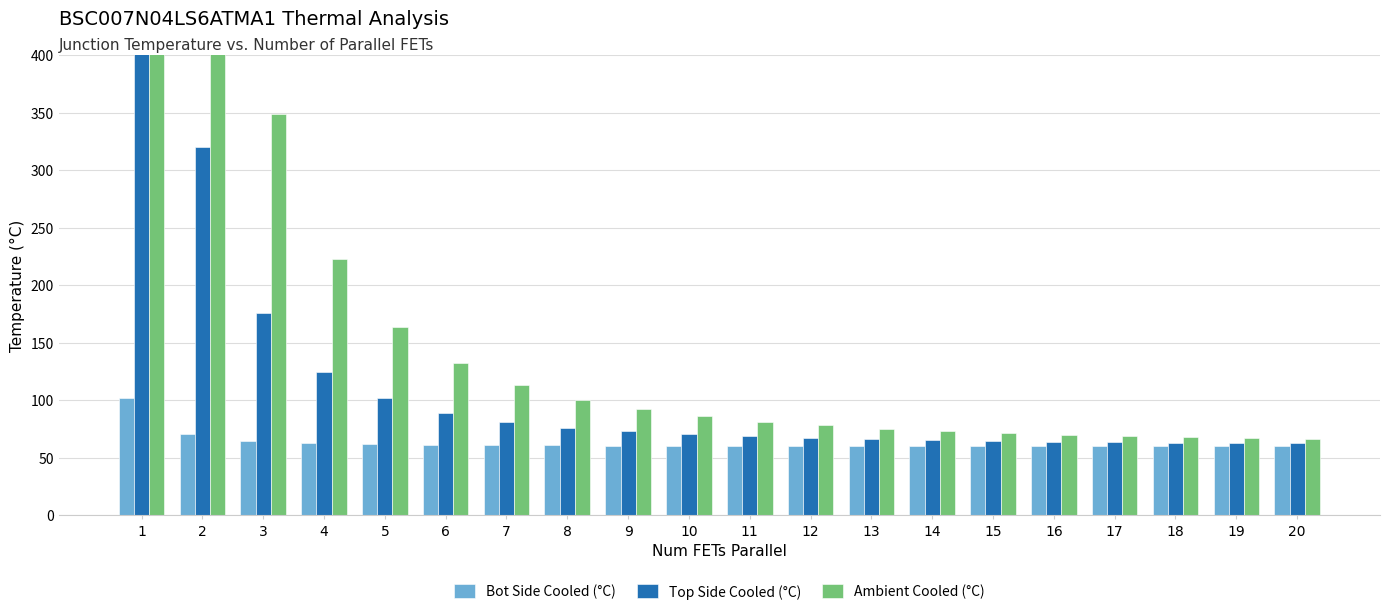

The value of Ambient Cooled (°C) at 12 is 78.1. True or false?

True